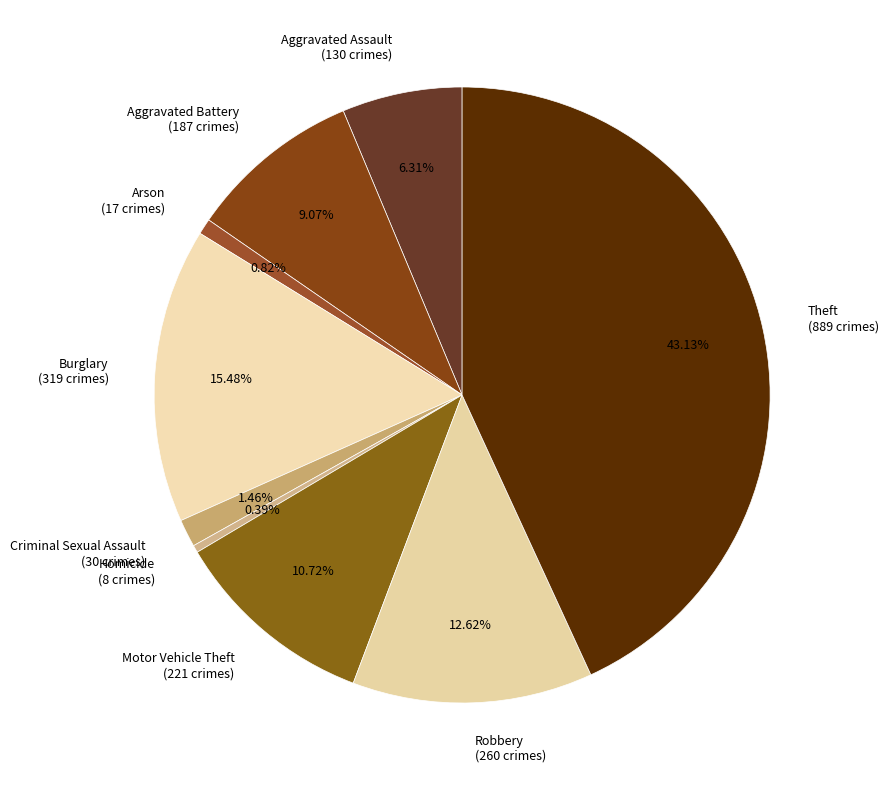

The Criminal Sexual Assault slice represents 13% of the pie. True or false?

False